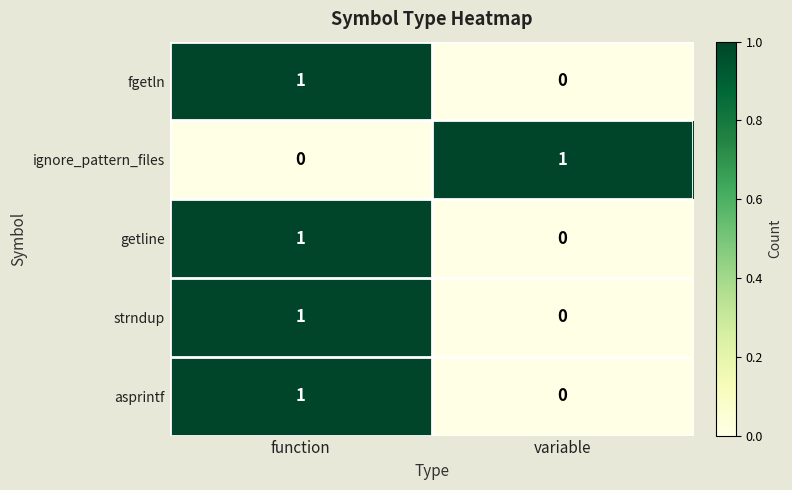

Reading left to right, extract all data points from this chart.

fgetln: function=1	variable=0
ignore_pattern_files: function=0	variable=1
getline: function=1	variable=0
strndup: function=1	variable=0
asprintf: function=1	variable=0